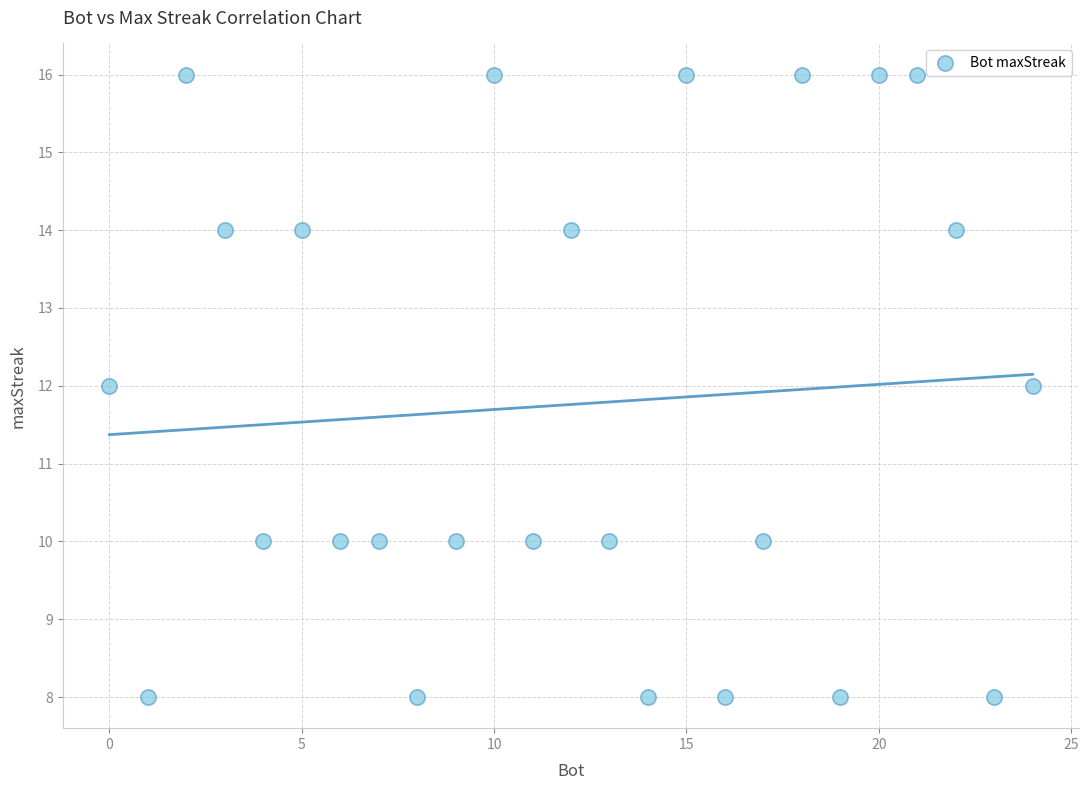

What is the range of X values (max minus min)?

24